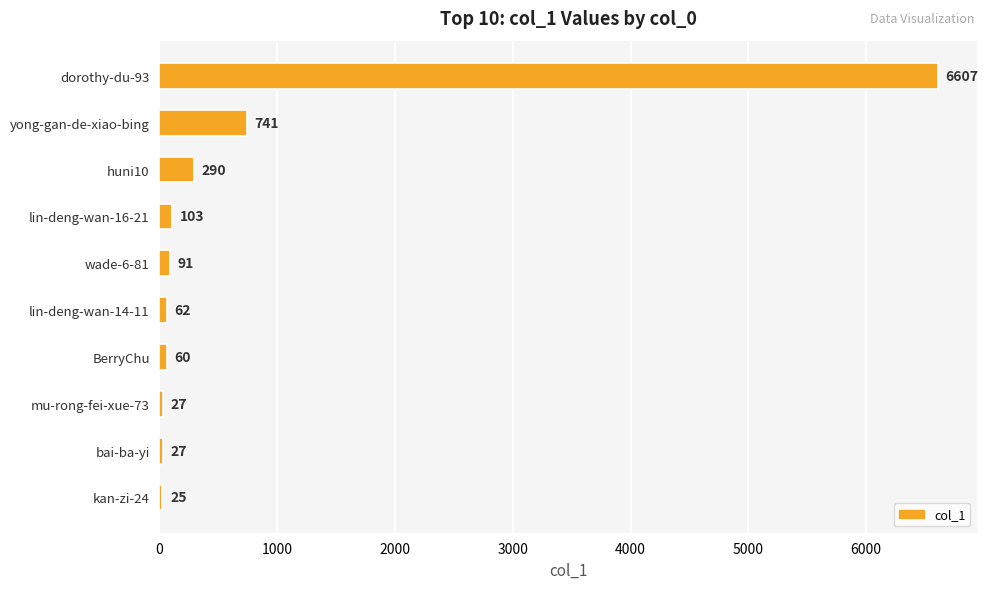

The value at yong-gan-de-xiao-bing is 741. True or false?

True